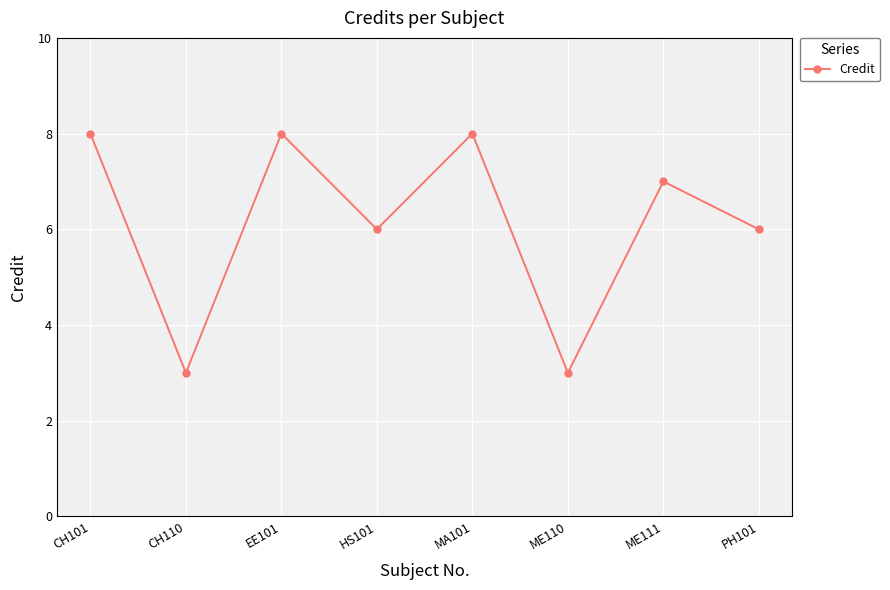

True or false: the data shows 9 at PH101.

False